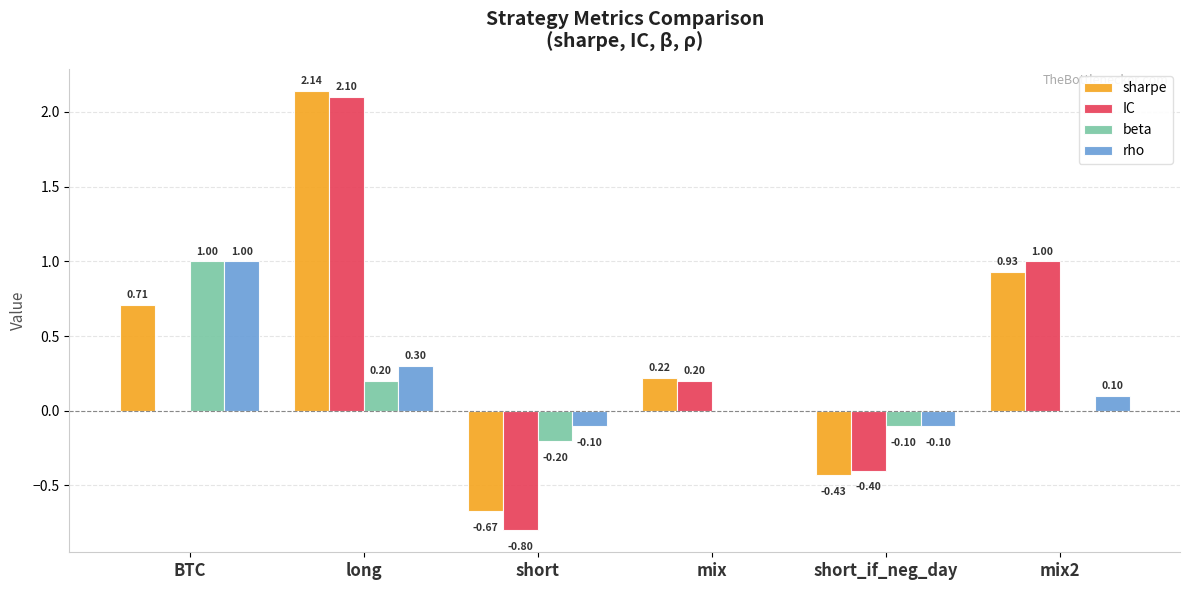

How many groups of bars are there?

6